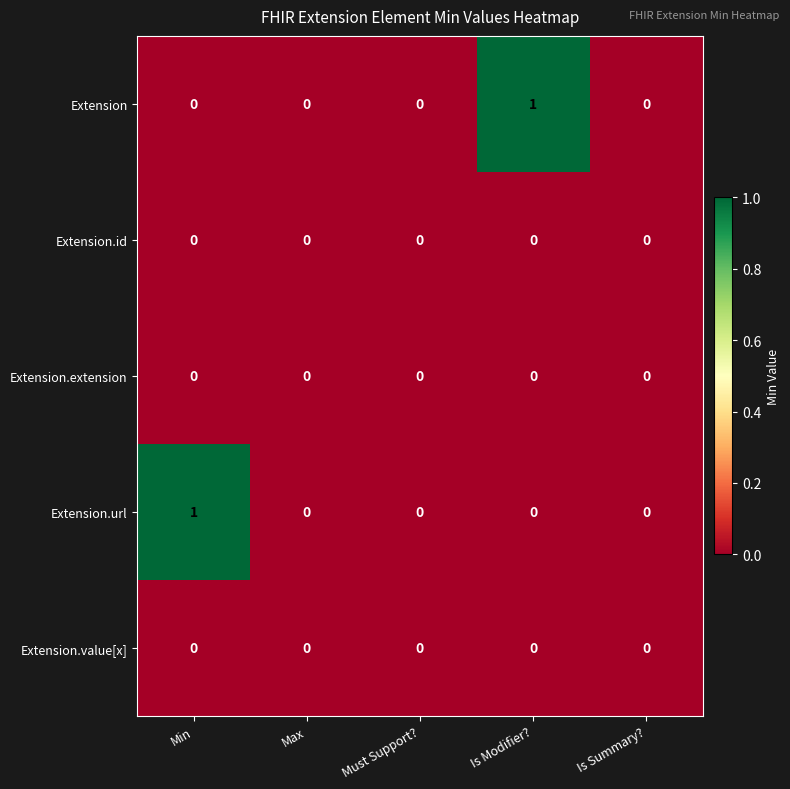

Count the Extension values in the range 0 to 1.

5